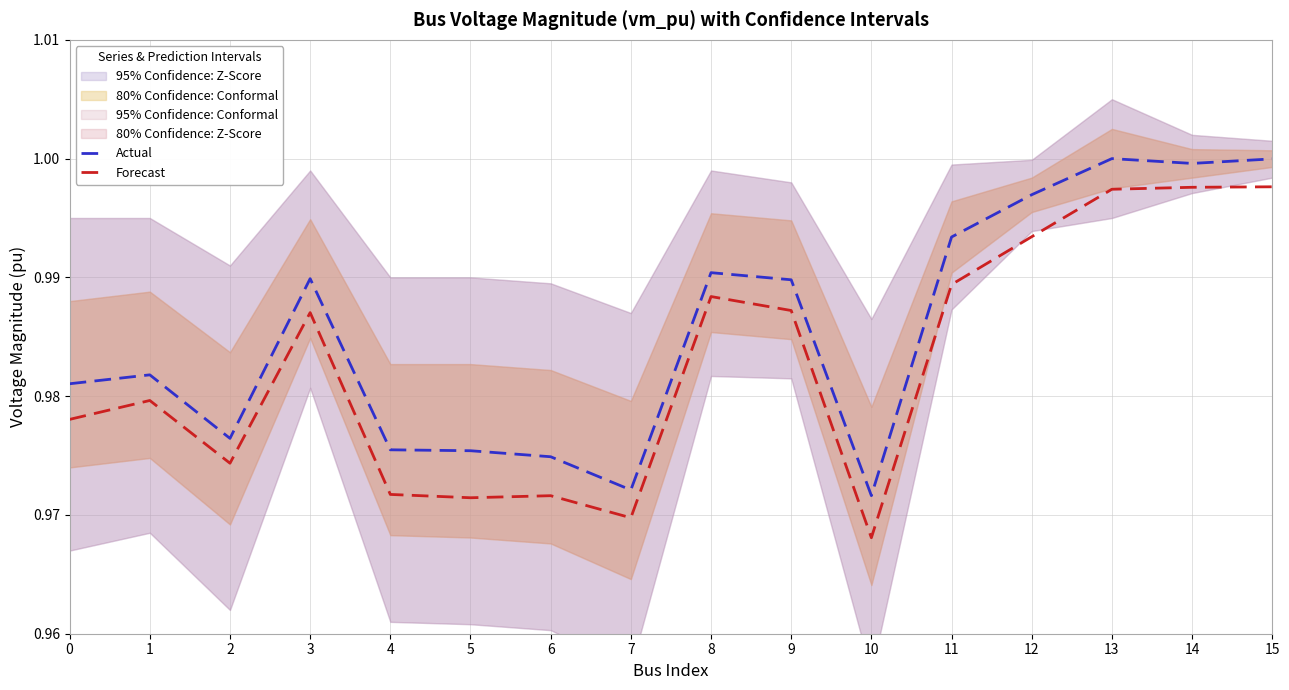

Where is the first local maximum for Forecast?

1